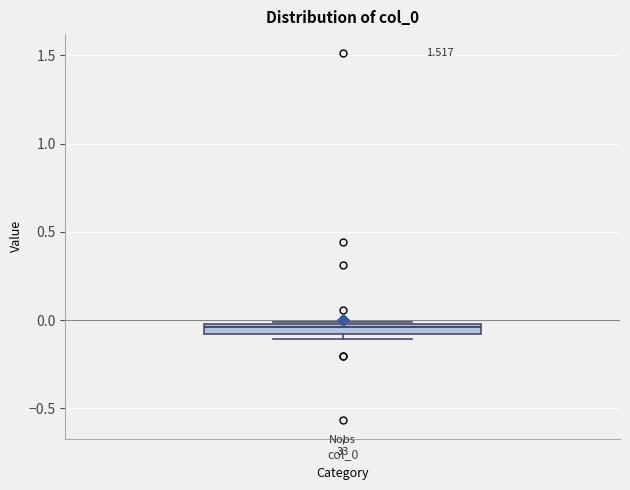

Where does the median line of the box for col_0 sit on the y-axis? The values are not printed on the chart, so give them approximately, as read against the axis.

-0.05